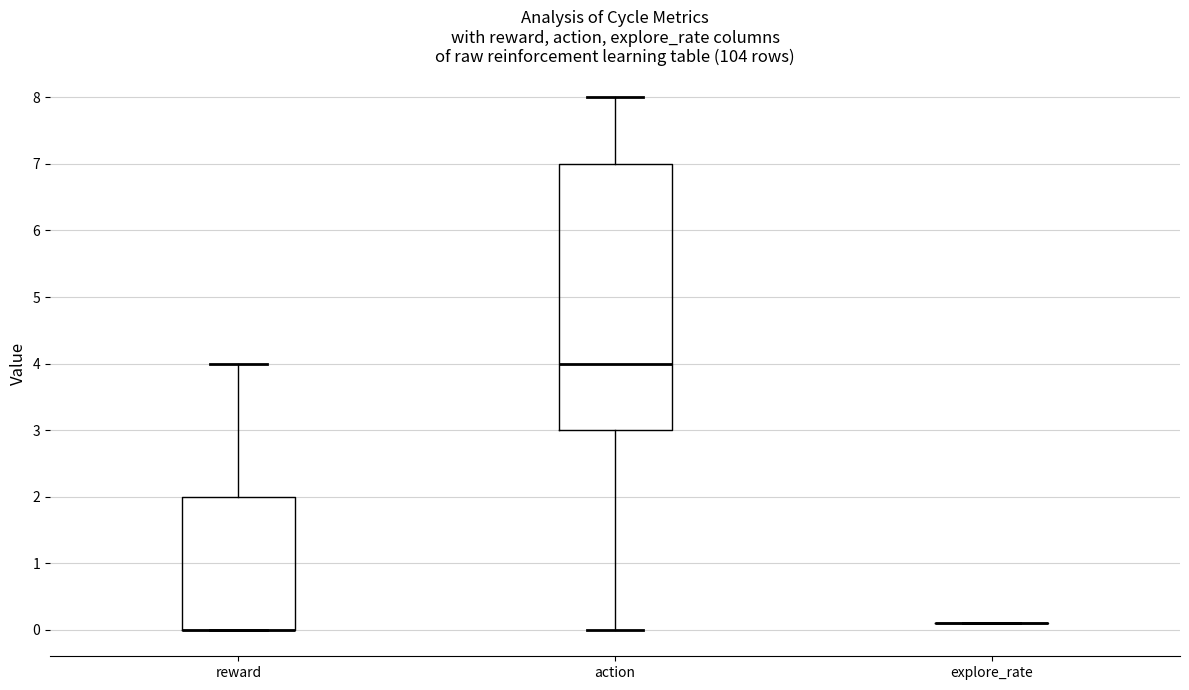

Comparing the boxes themselves (not the whiskers), which one is the tallest?

action